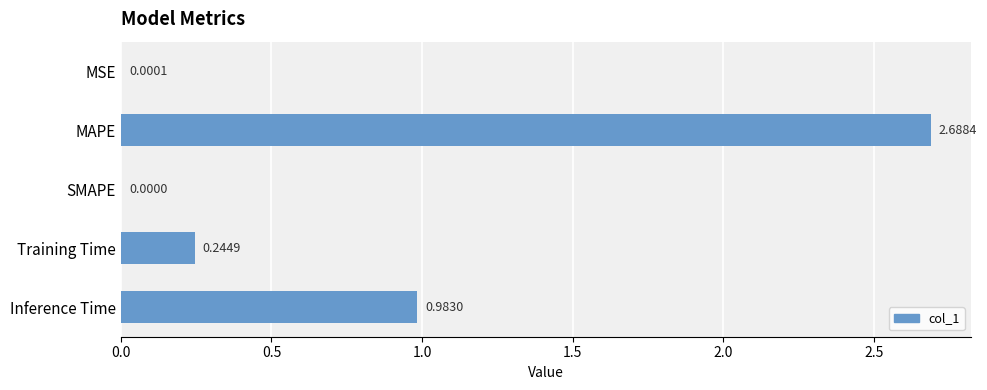

How many values exceed 0?

4